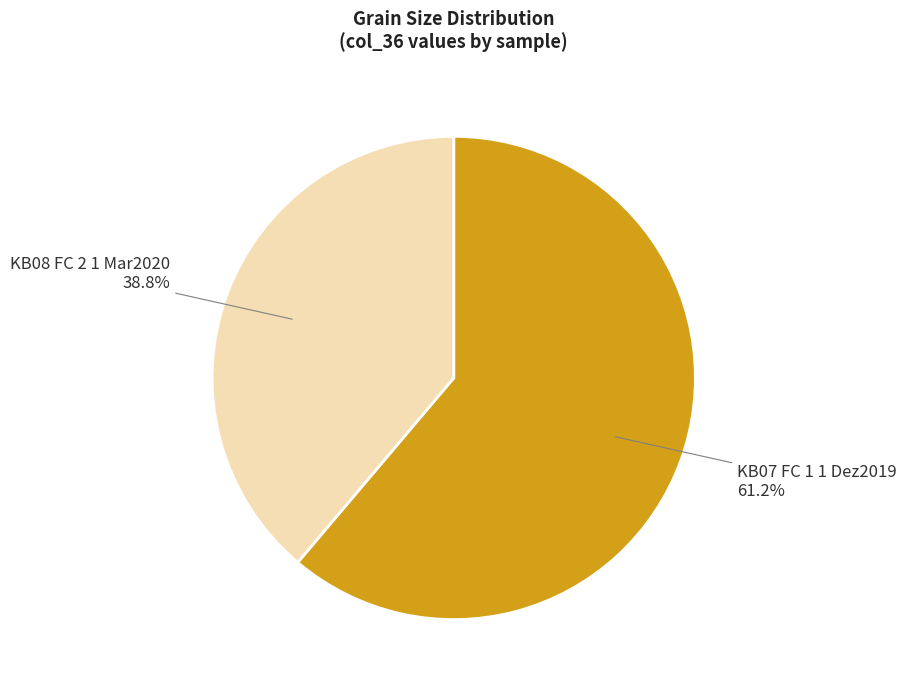

Is there a majority slice in this chart?

Yes